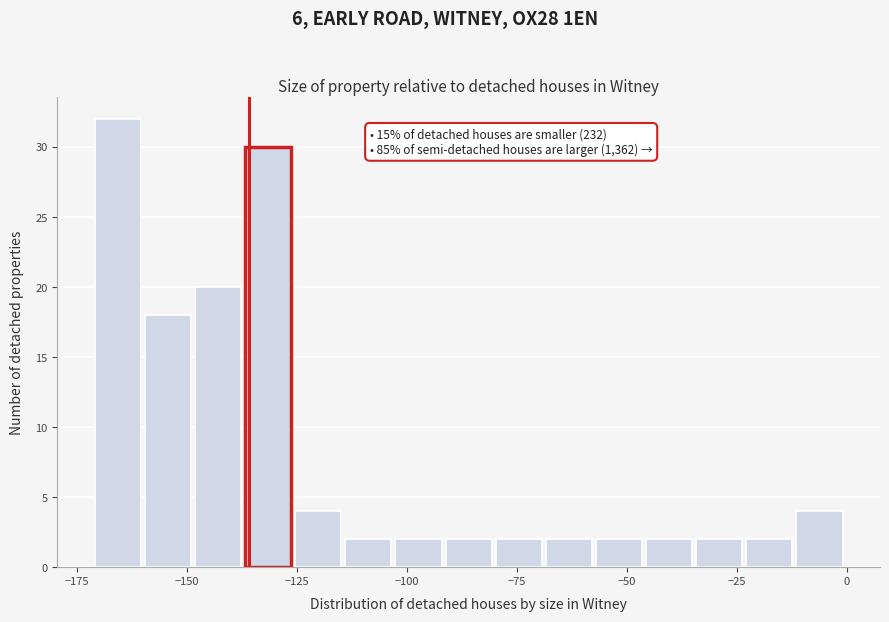

Around what value on the x-axis is the tallest bar? Give the approximate position of its centre, as read against the axis.

-165